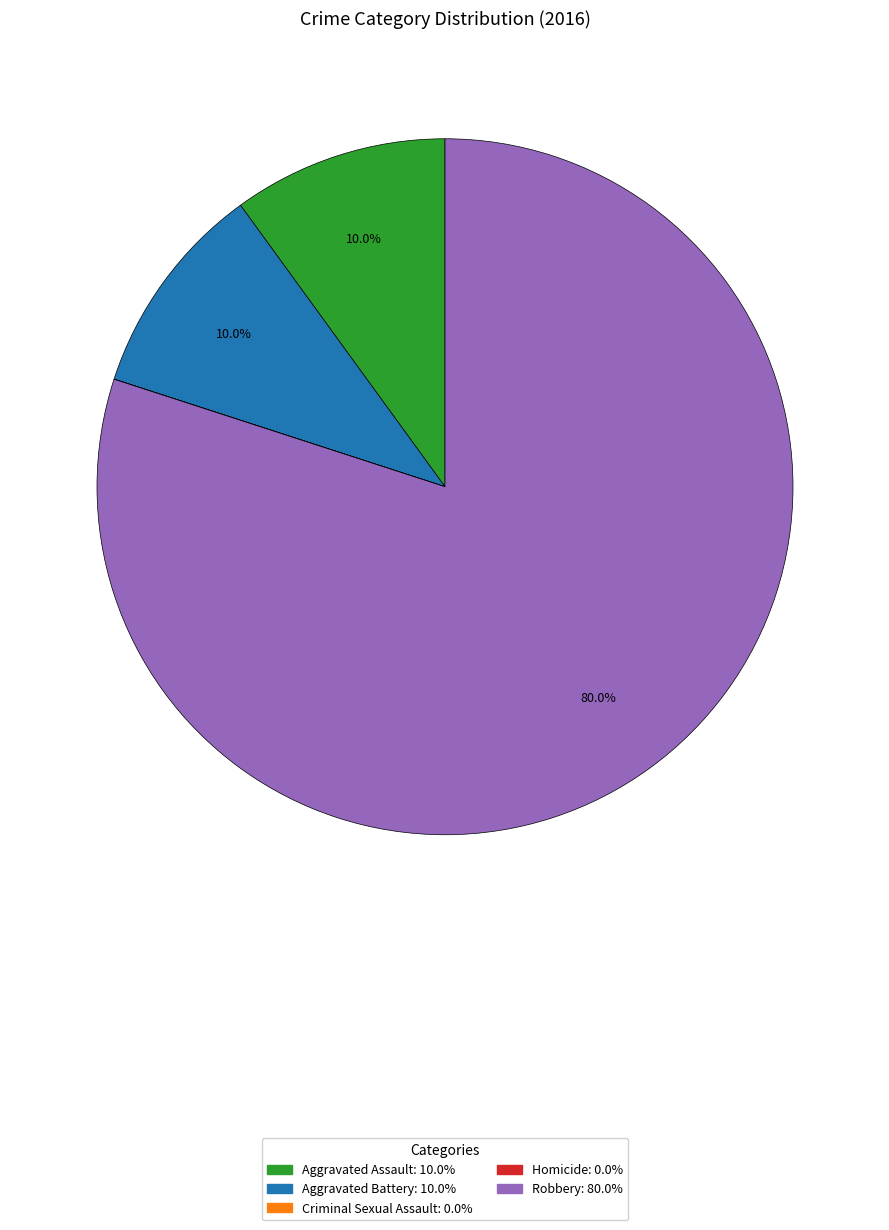

Is there a majority slice in this chart?

Yes